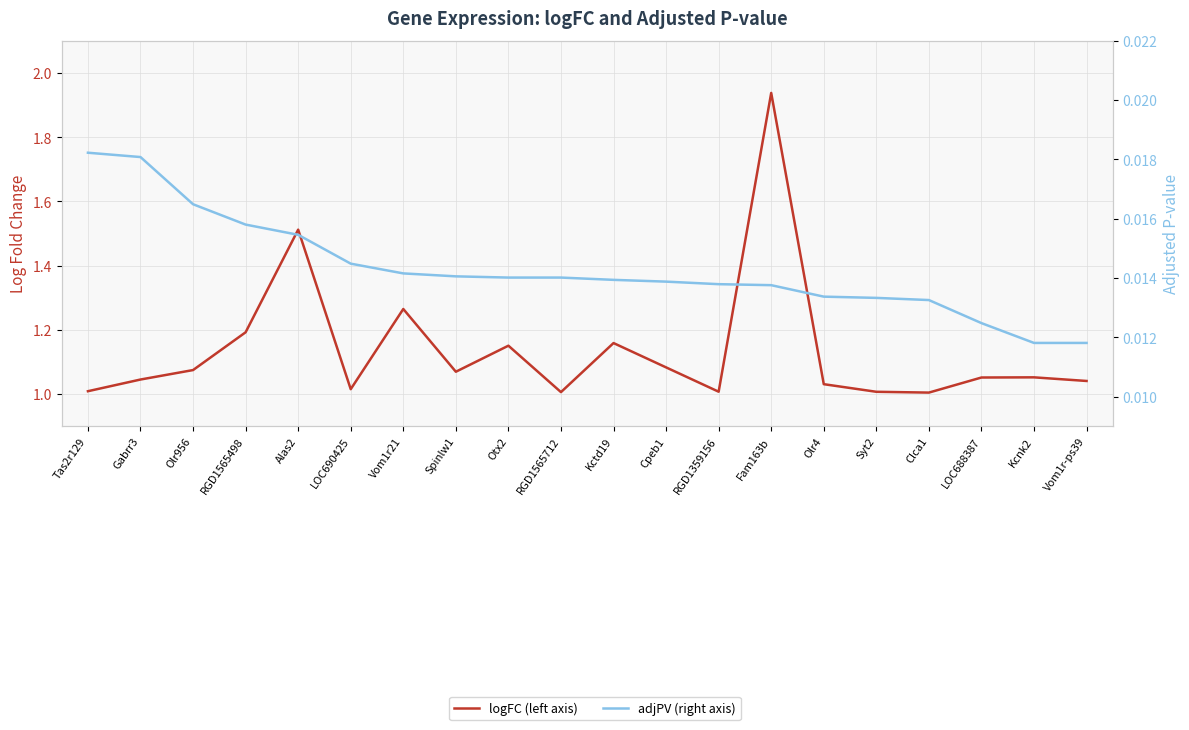

Is it true that adjPV (right axis) equals 0.0 at Vom1r-ps39?

True